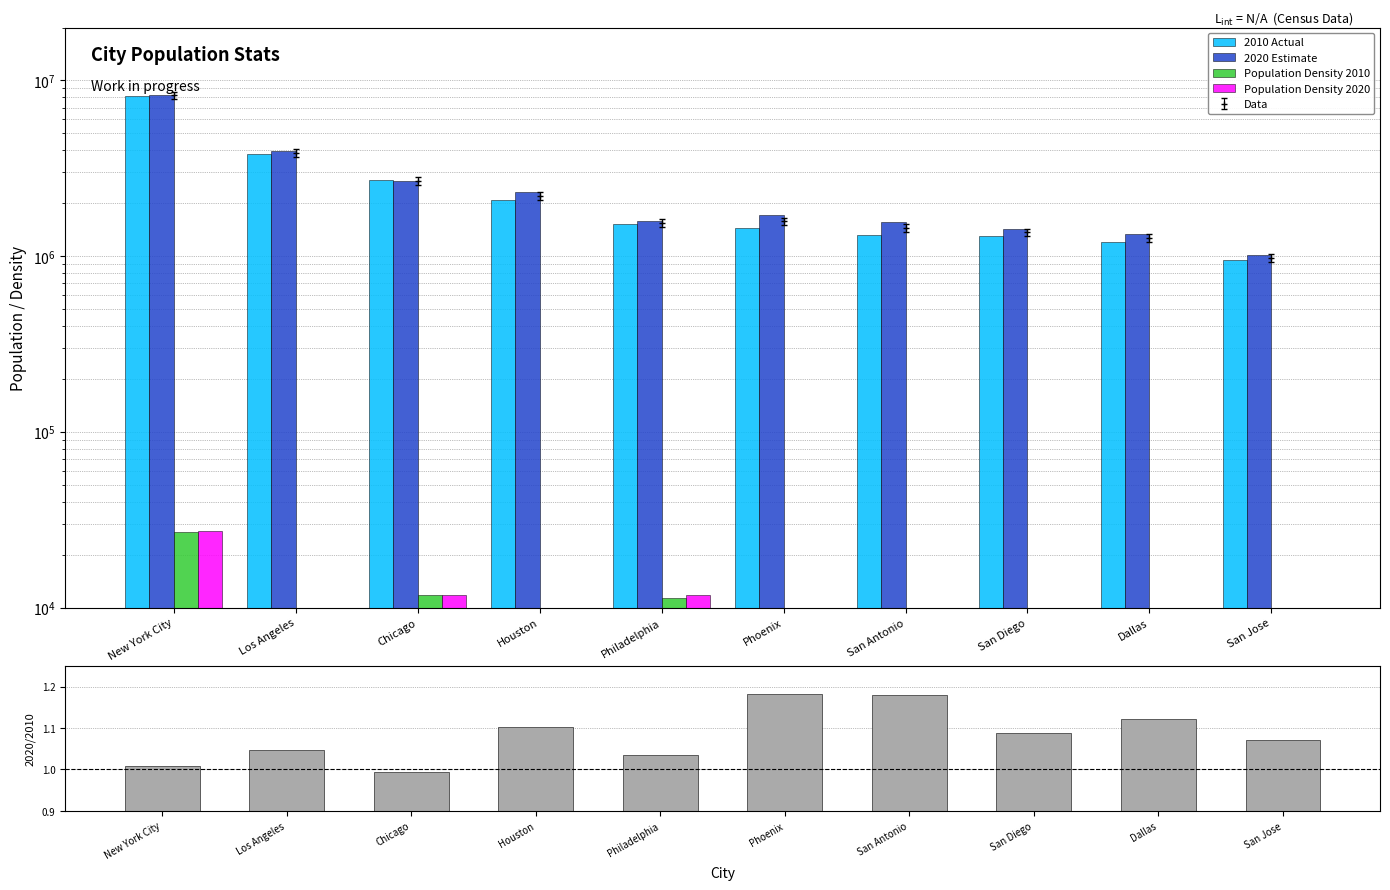

True or false: 2020 Estimate has a value of 2274282.3 at San Antonio.

False